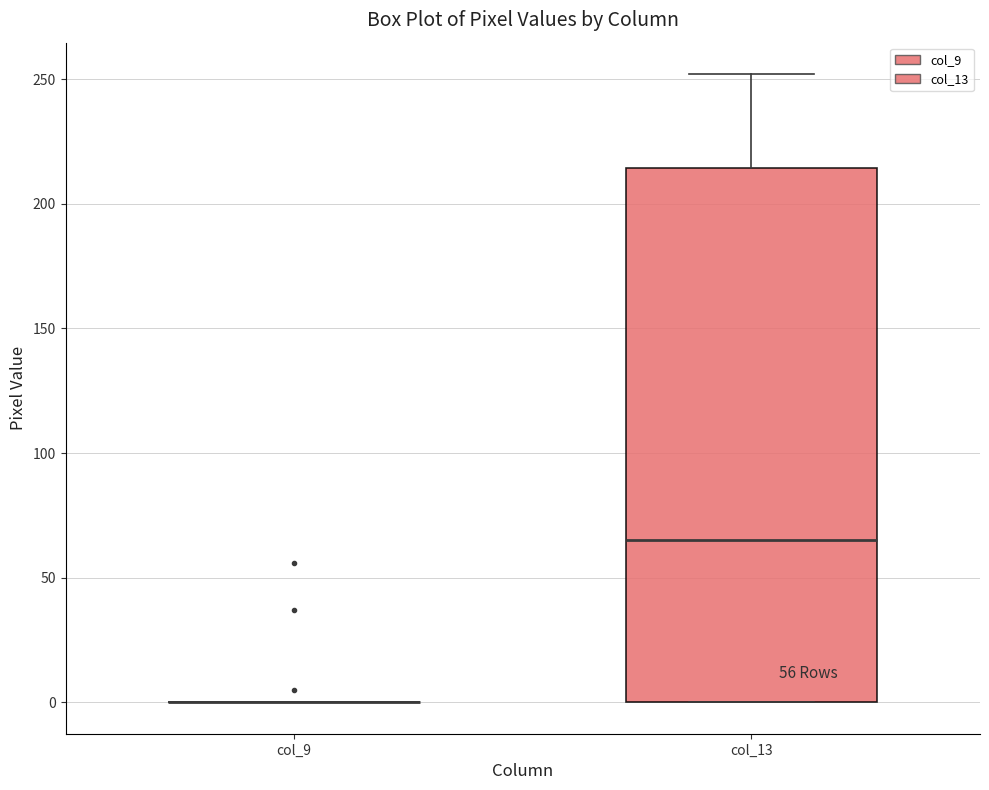

Comparing the boxes themselves (not the whiskers), which one is the tallest?

col_13